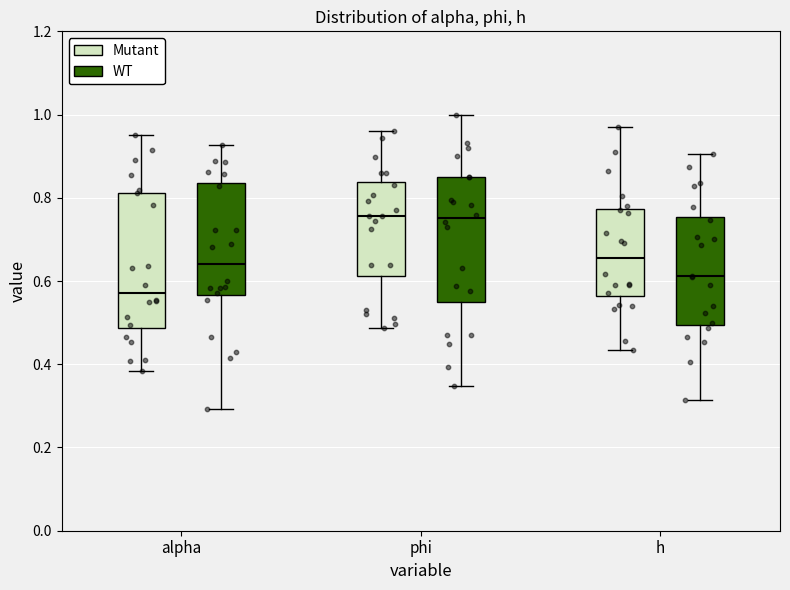

Where does the upper whisker of the box for h (Mutant) end on the y-axis? The values are not printed on the chart, so give them approximately, as read against the axis.

0.98